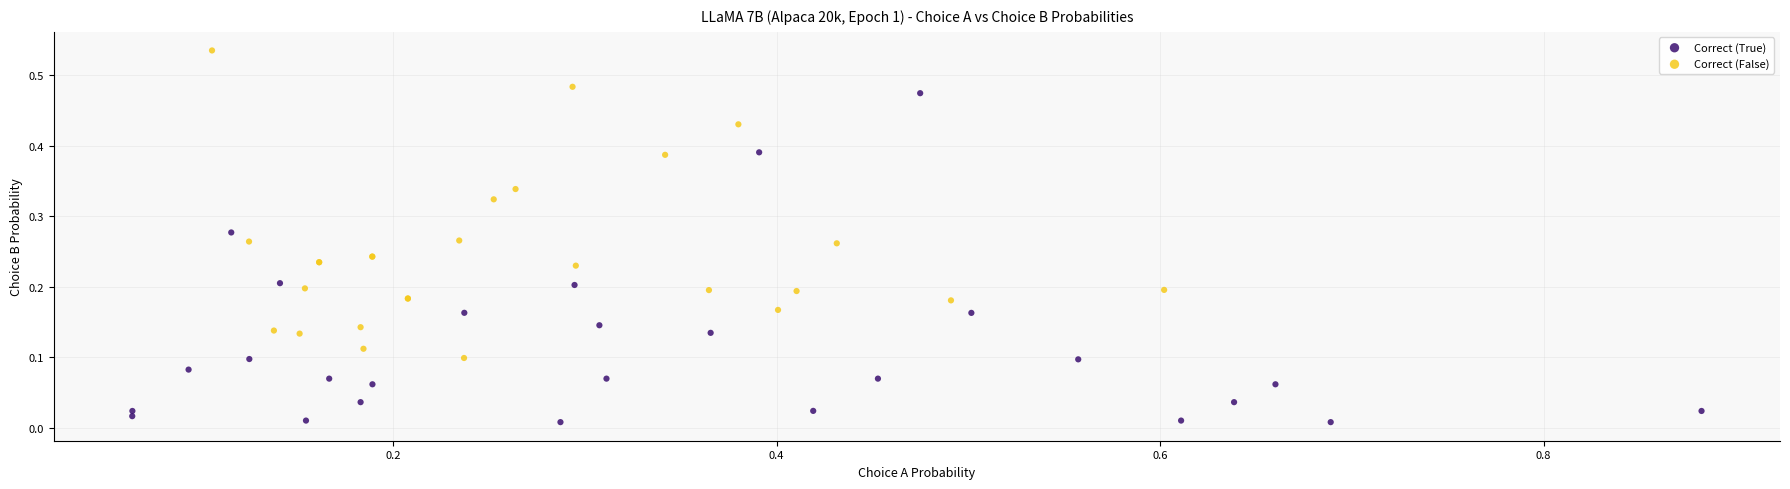

Which series has the widest spread of Y values?

Correct (True)